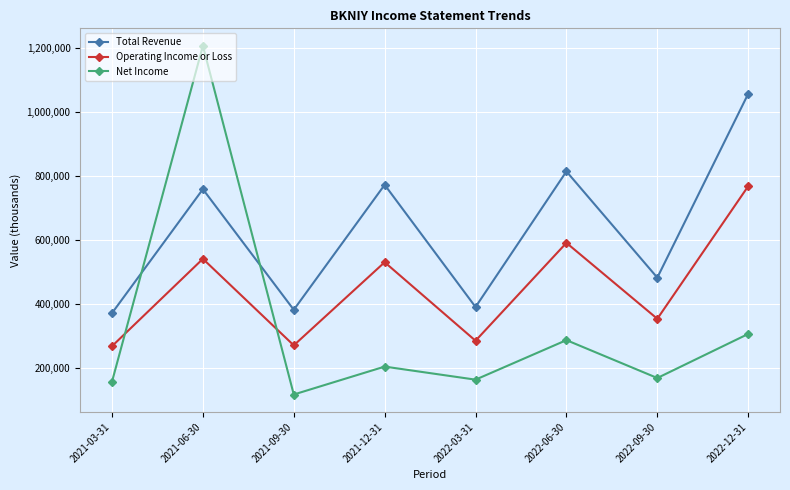

Which label corresponds to the smallest value in the chart?

2021-09-30